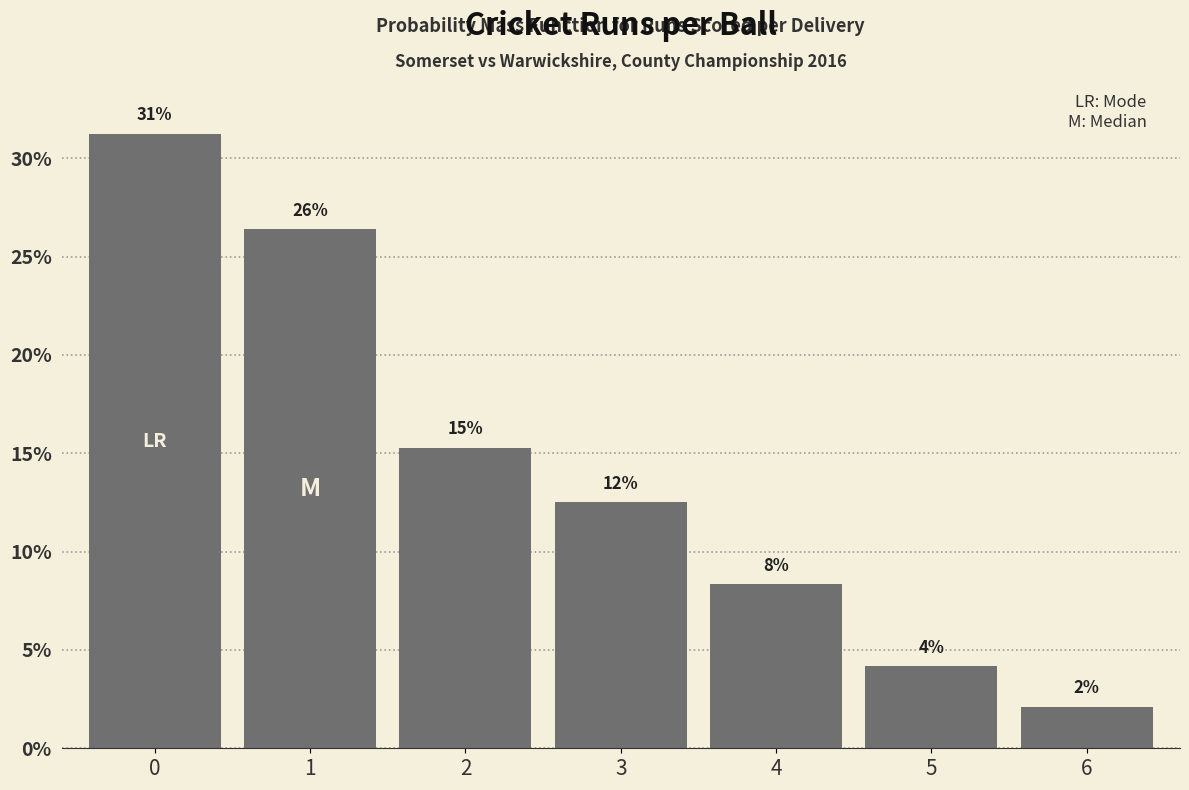

How many bars are there in total?

7